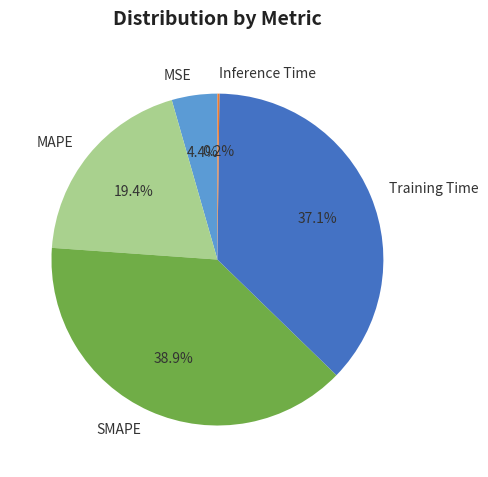

Which has a higher value, MSE or MAPE?

MAPE